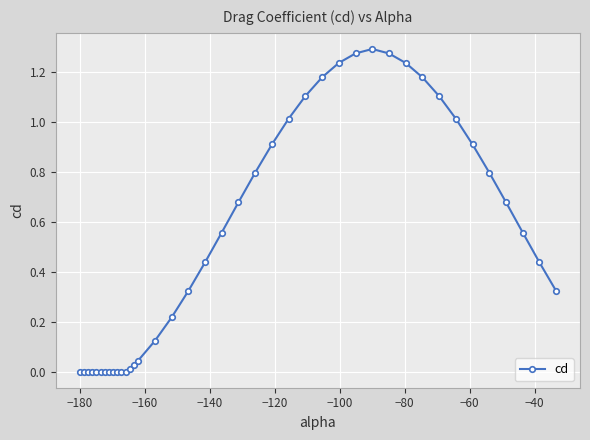

What is the average value?

0.5